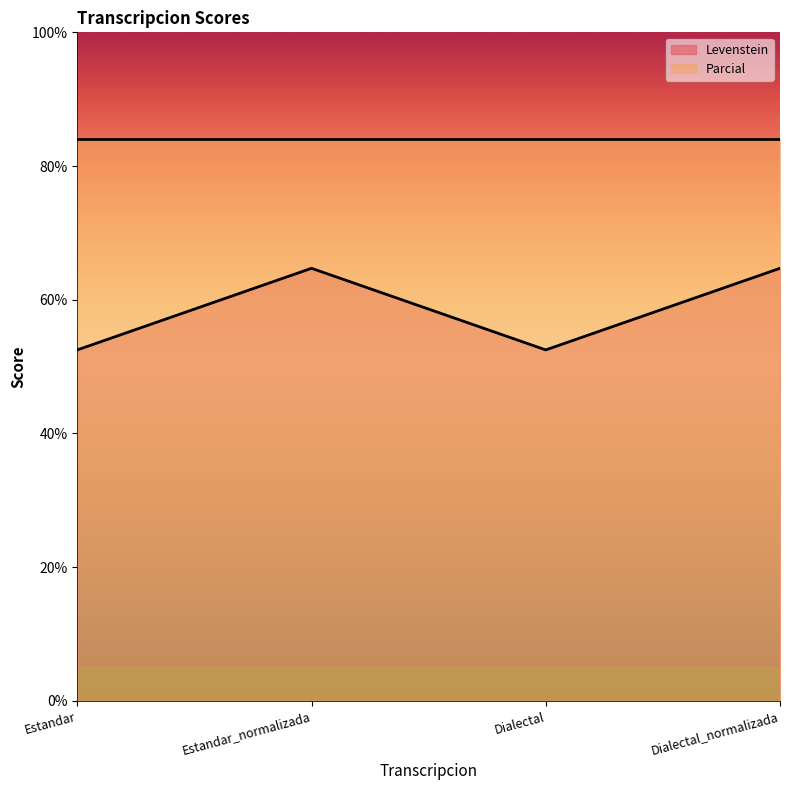

Which series has the widest spread of values?

Levenstein